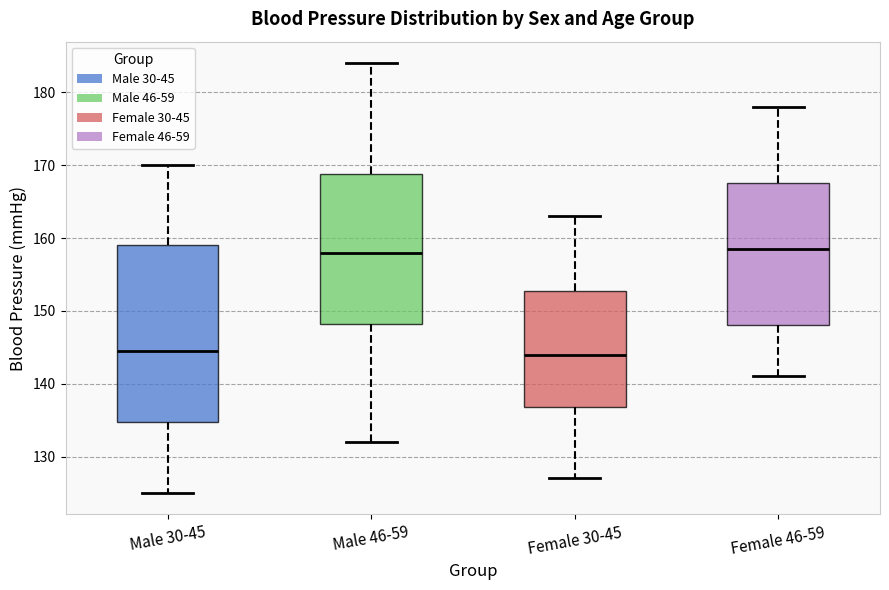

Where does the lower whisker of the box for Female 46-59 end on the y-axis? The values are not printed on the chart, so give them approximately, as read against the axis.

141